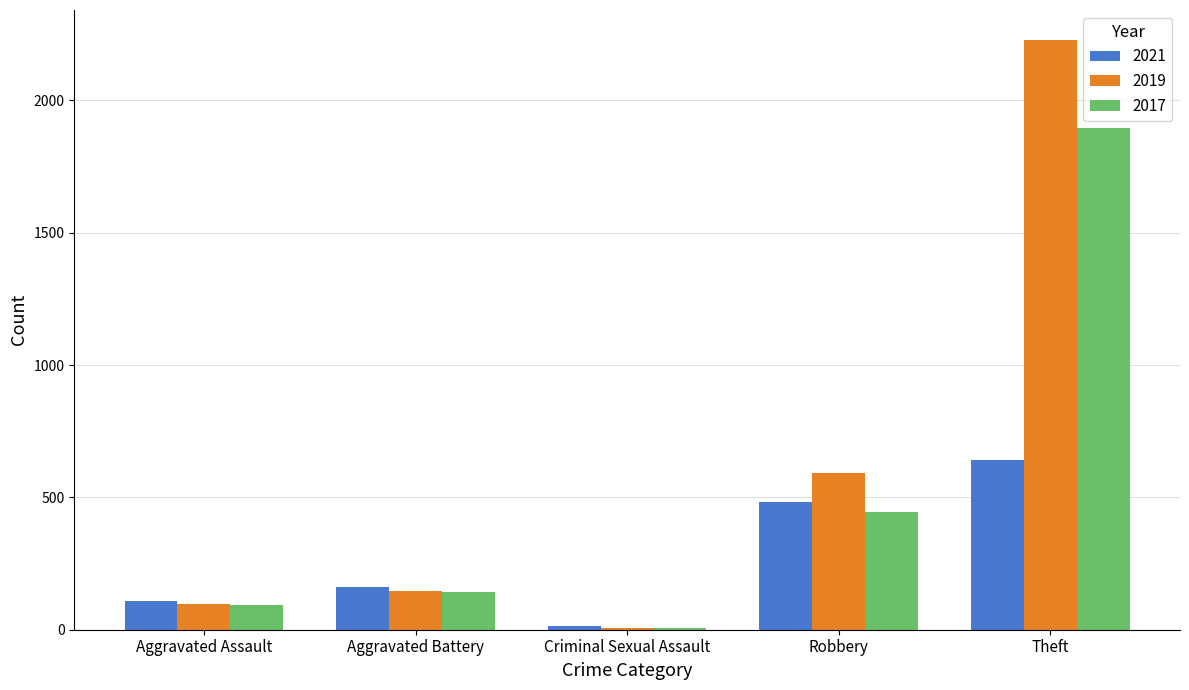

How many bars are there in total?

15